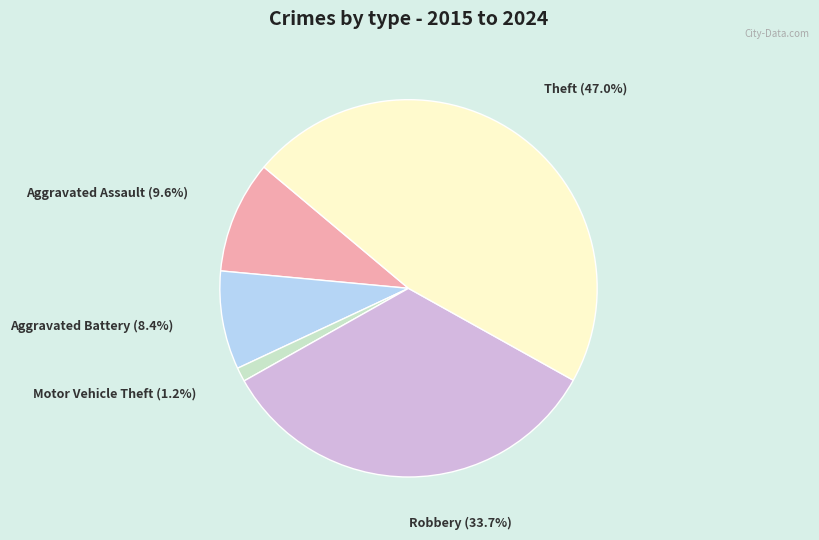

Which has a higher value, Theft or Aggravated Battery?

Theft